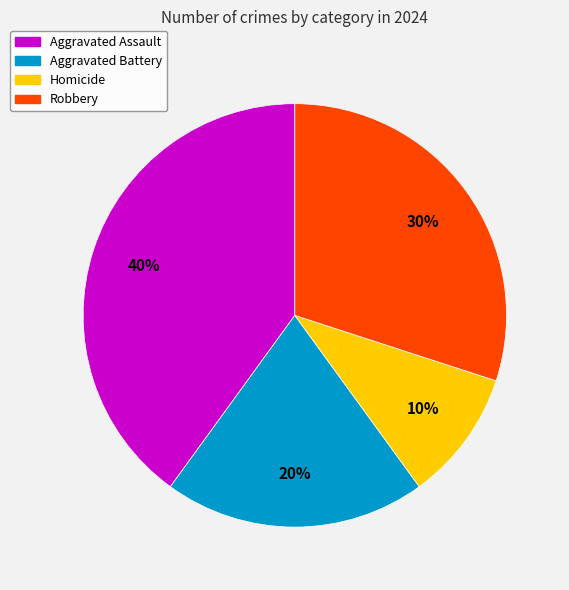

Is the sum of Homicide and Aggravated Battery greater than half?

No